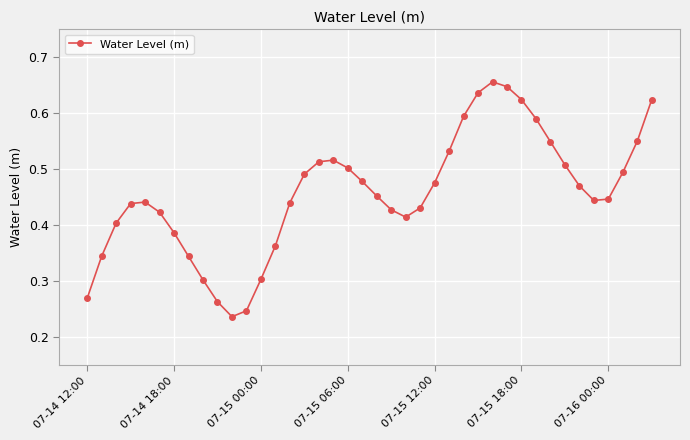

What is the sum of all values?

18.3